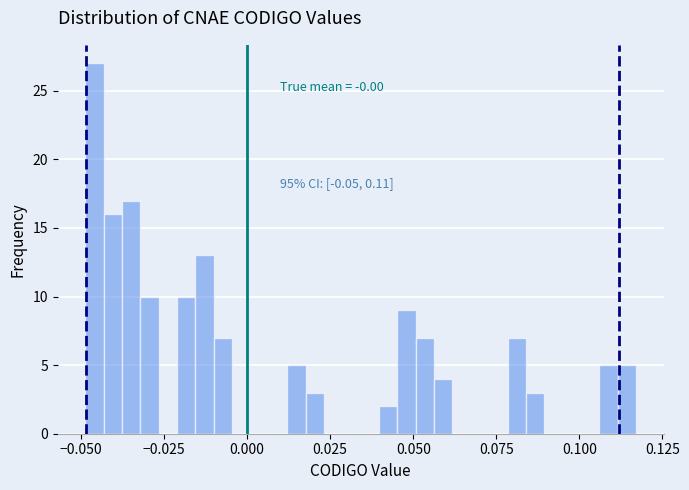

Around what value on the x-axis is the tallest bar? Give the approximate position of its centre, as read against the axis.

-0.045